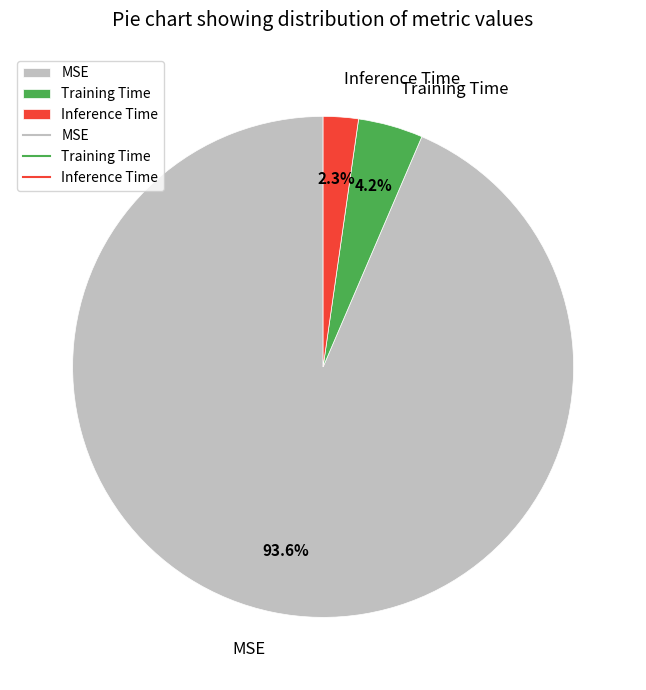

Which has a higher value, Inference Time or MSE?

MSE